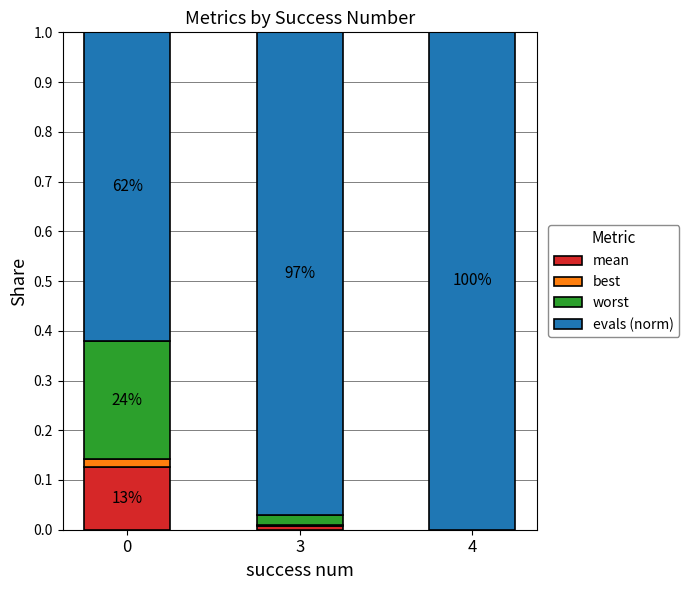

Are the bars horizontal?

No